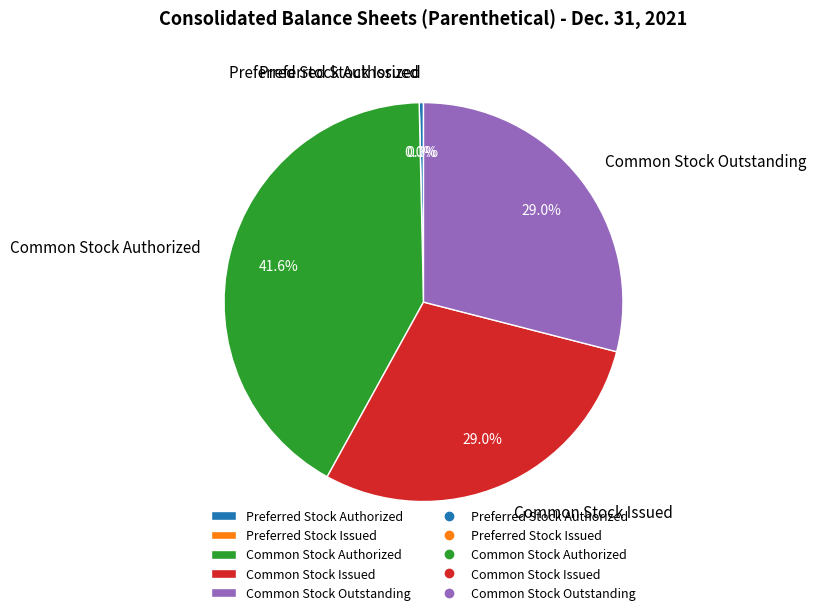

What is the largest slice in the pie chart?

Common Stock Authorized